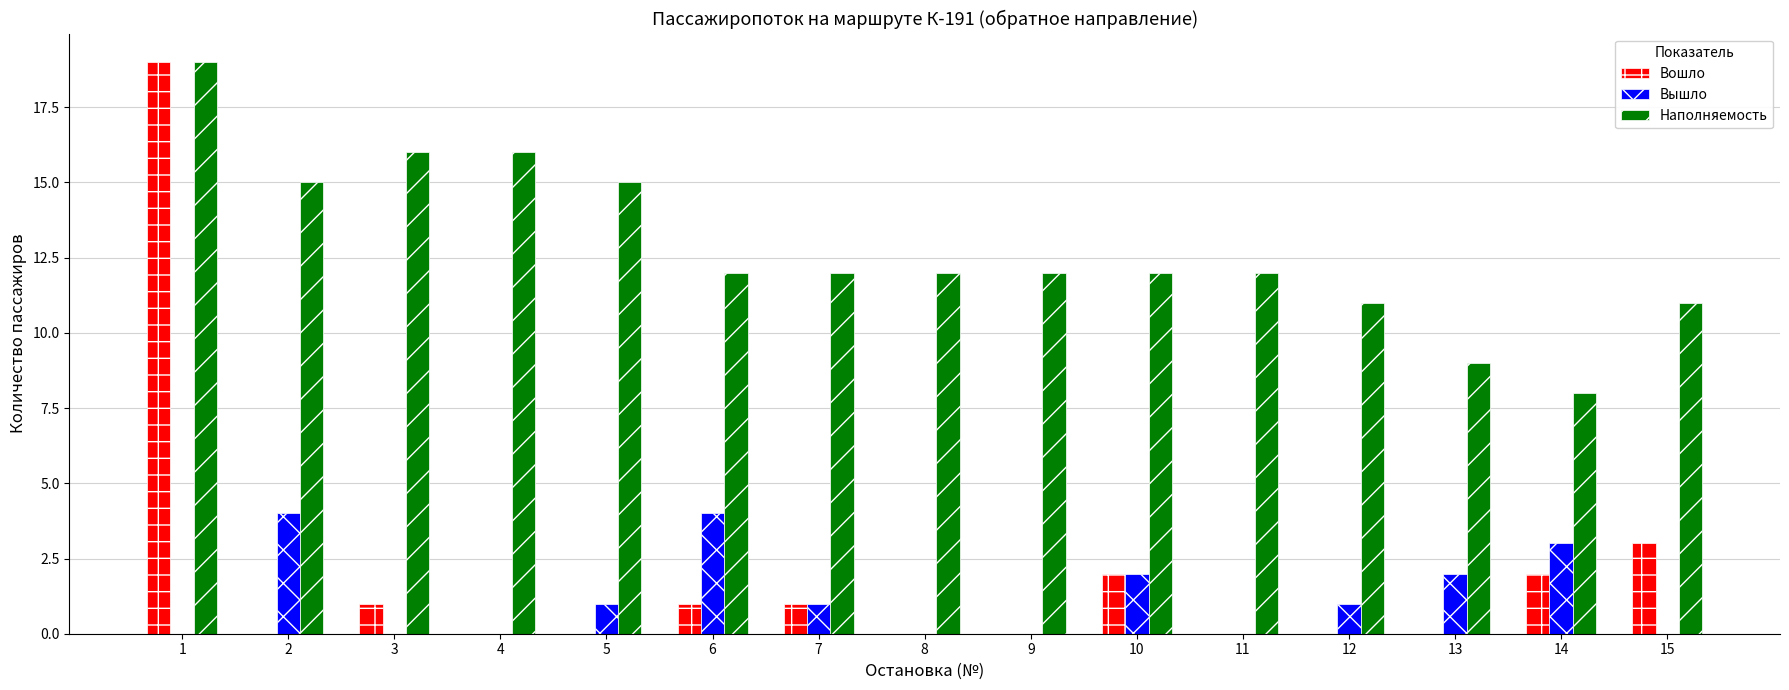

Is the value of Наполняемость at 3 greater than the value of Вышло at 3?

Yes